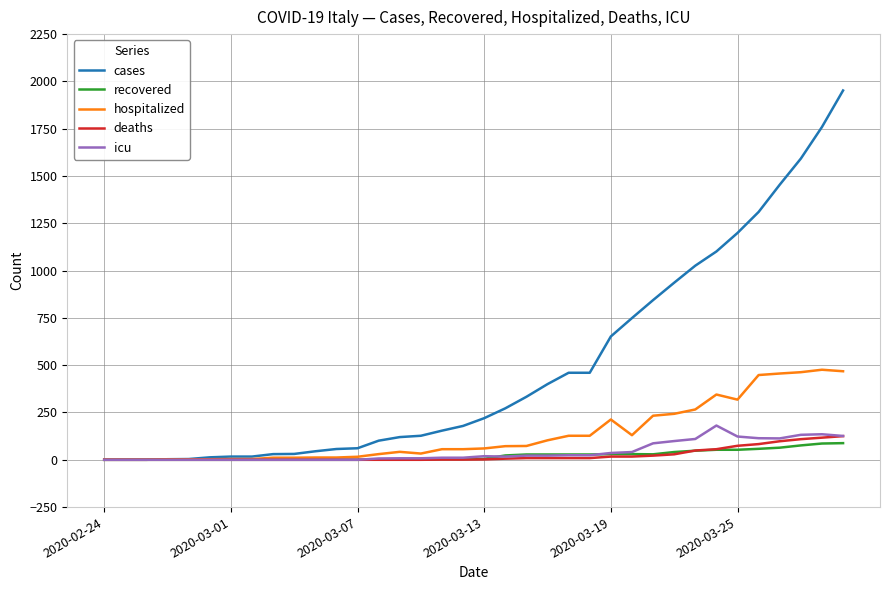

Which series has the largest total across all categories?

cases